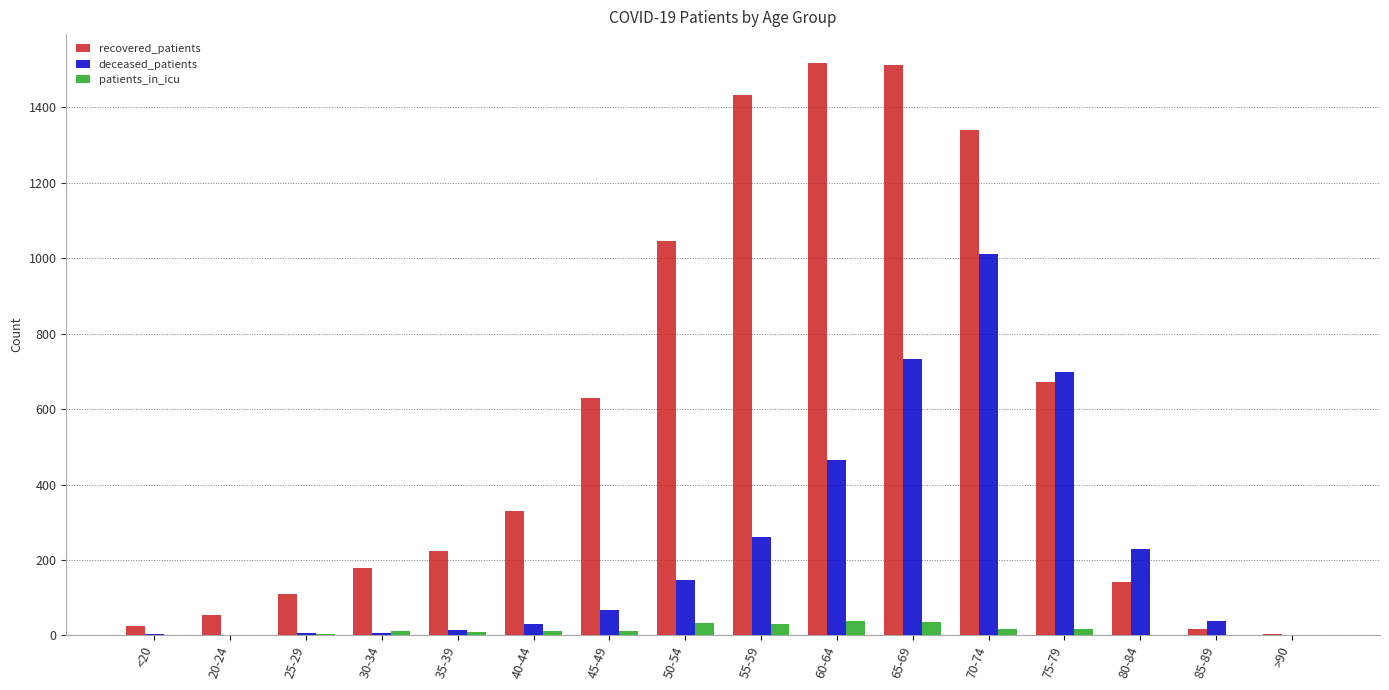

What is the maximum value for recovered_patients?

1518